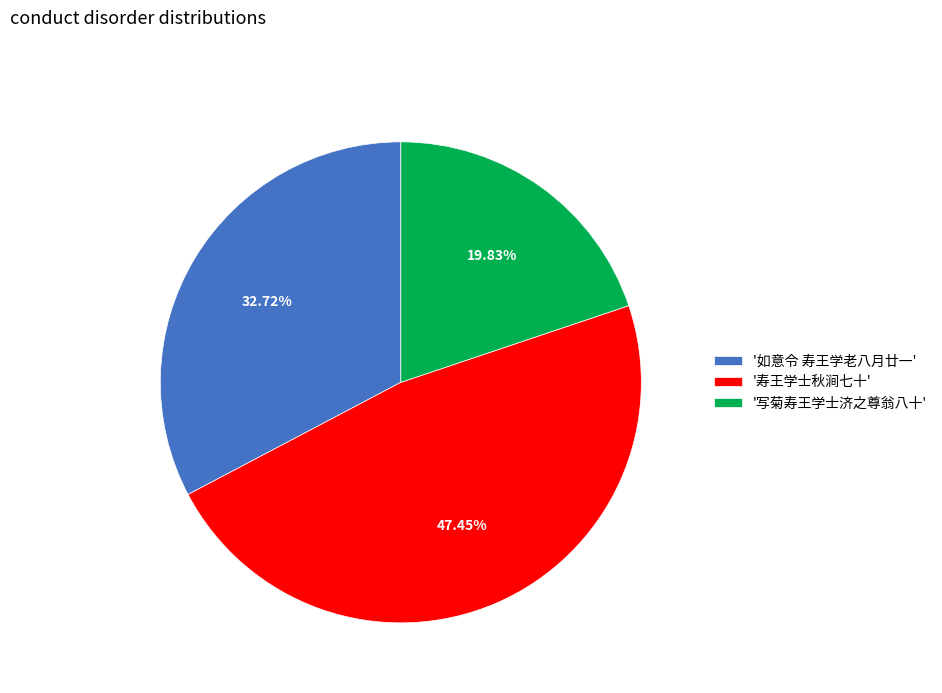

Rank the categories by value from lowest to highest.

'写菊寿王学士济之尊翁八十', '如意令 寿王学老八月廿一', '寿王学士秋涧七十'